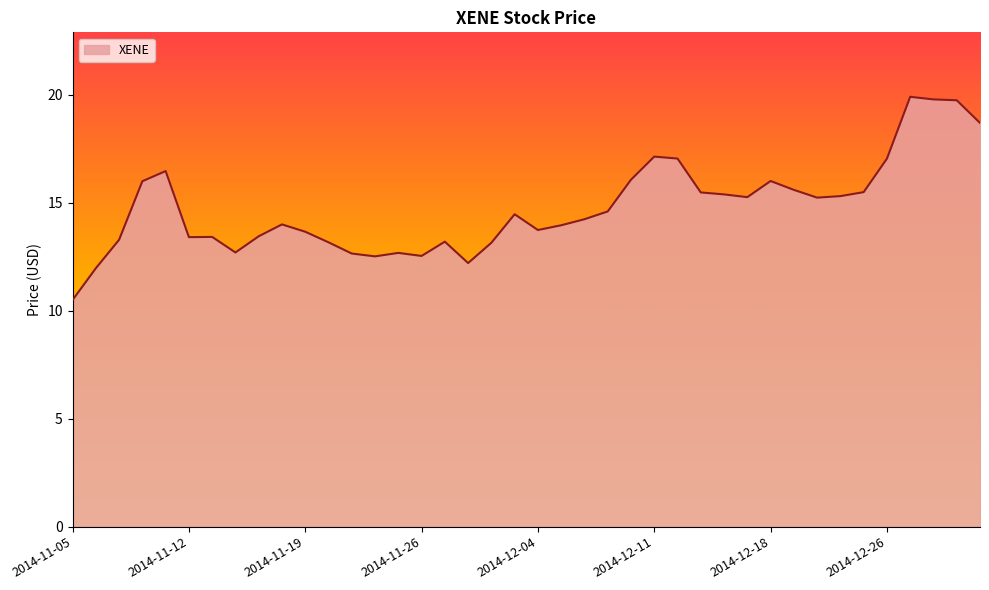

What is the greatest value displayed?

19.9